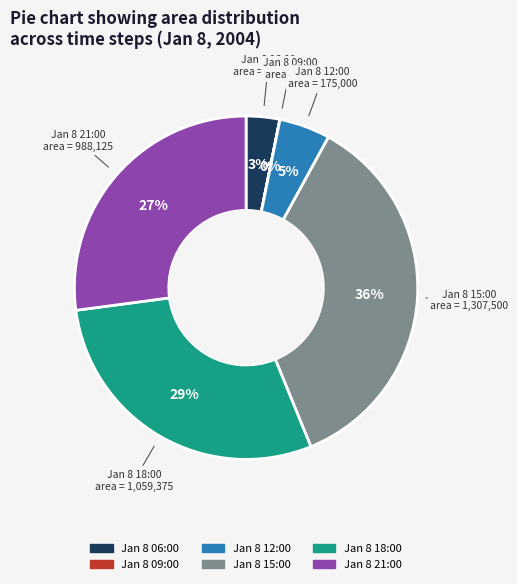

Does Jan 8 21:00 represent more than half of the total?

No